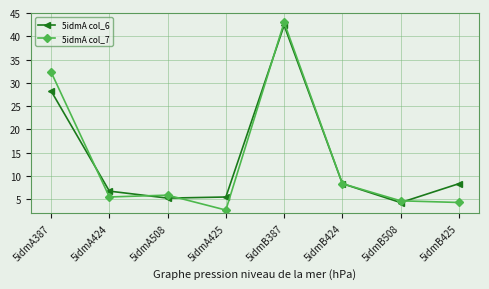

What is the difference between the maximum and minimum values in the 5idmA col_6 series?

38.1